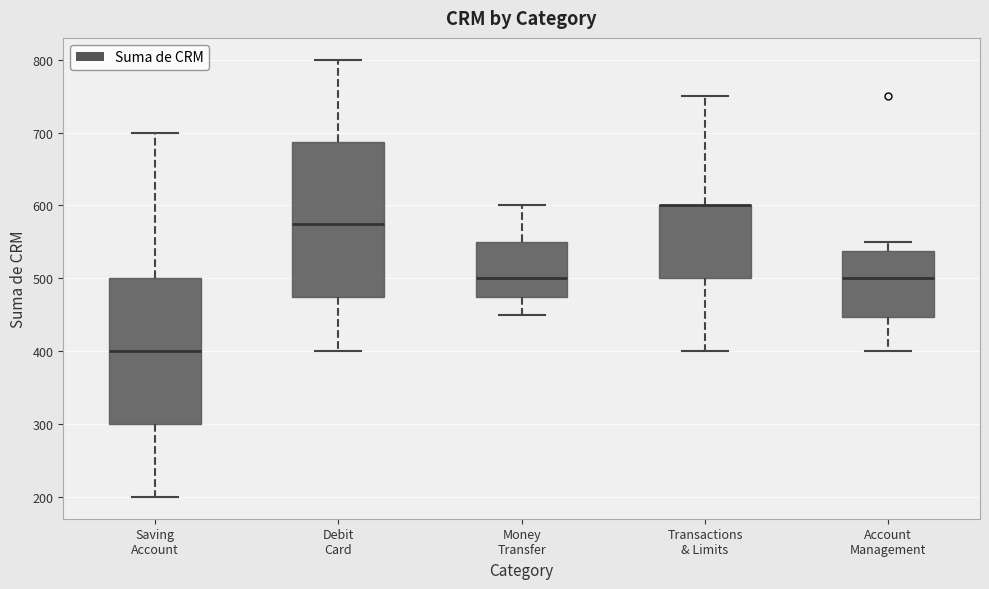

Reading left to right, transcribe this box plot: for each box, give where its median line is, the range the box spans, and where its two whiskers end, as read against the y-axis. The values are not printed on the chart, so give them approximately, as read against the axis.

Saving Account: median 400, box 300 to 500, whiskers 200 to 700
Debit Card: median 580, box 480 to 690, whiskers 400 to 800
Money Transfer: median 500, box 480 to 550, whiskers 450 to 600
Transactions & Limits: median 600 (drawn on the box's upper edge), box 500 to 600, whiskers 400 to 750
Account Management: median 500, box 450 to 540, whiskers 400 to 550